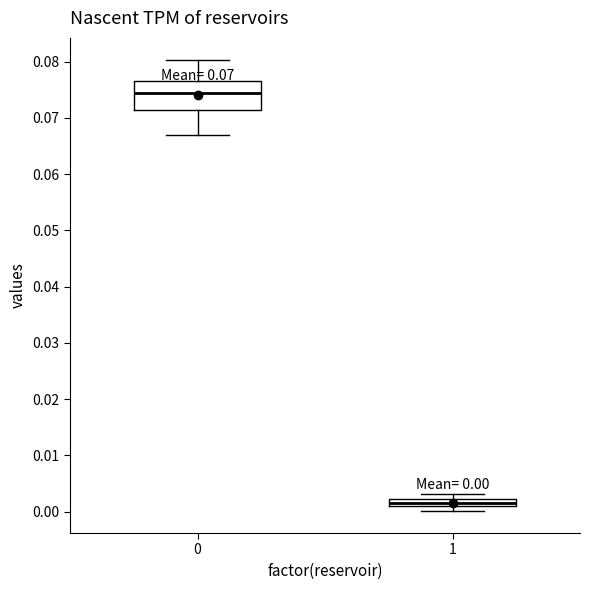

Which box's median line is the highest?

0